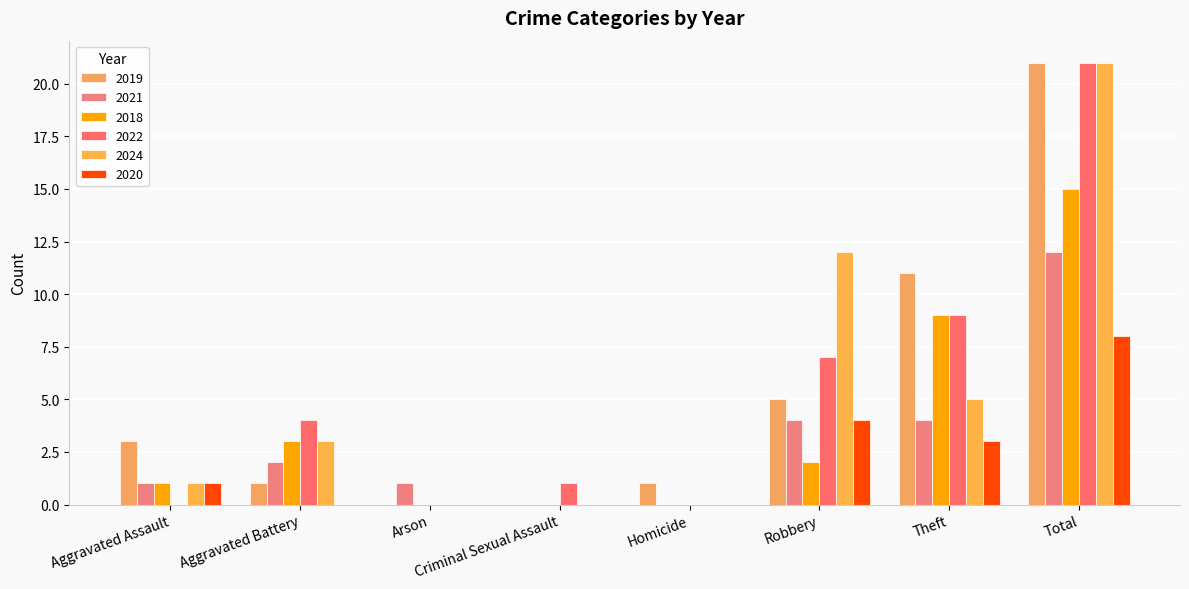

The 2022 series shows 2 at Aggravated Battery. True or false?

False